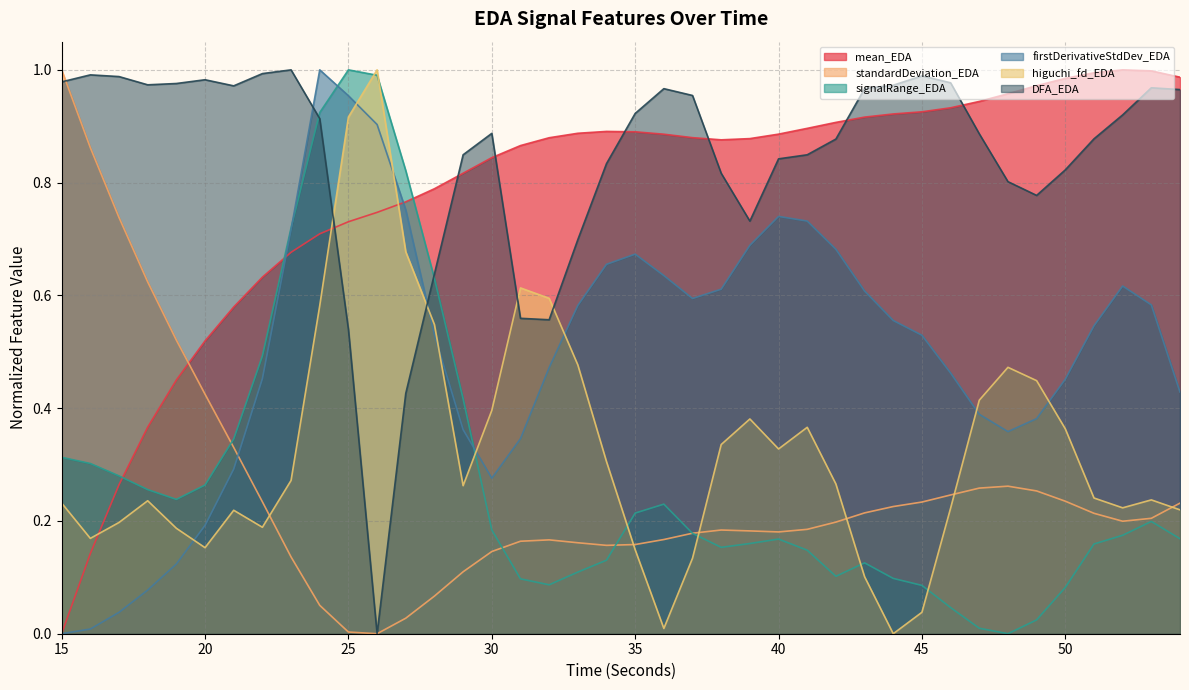

Where is the first local maximum for signalRange_EDA?

25